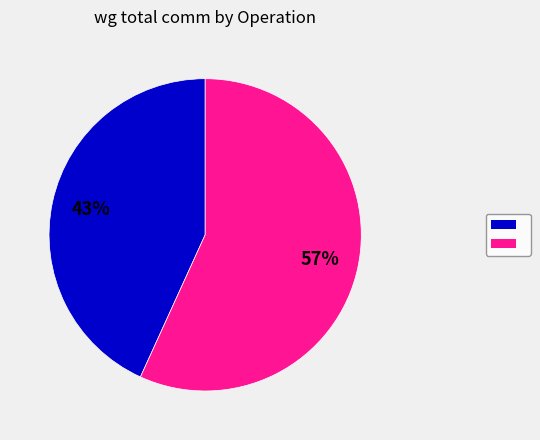

Does any single category account for the majority?

Yes